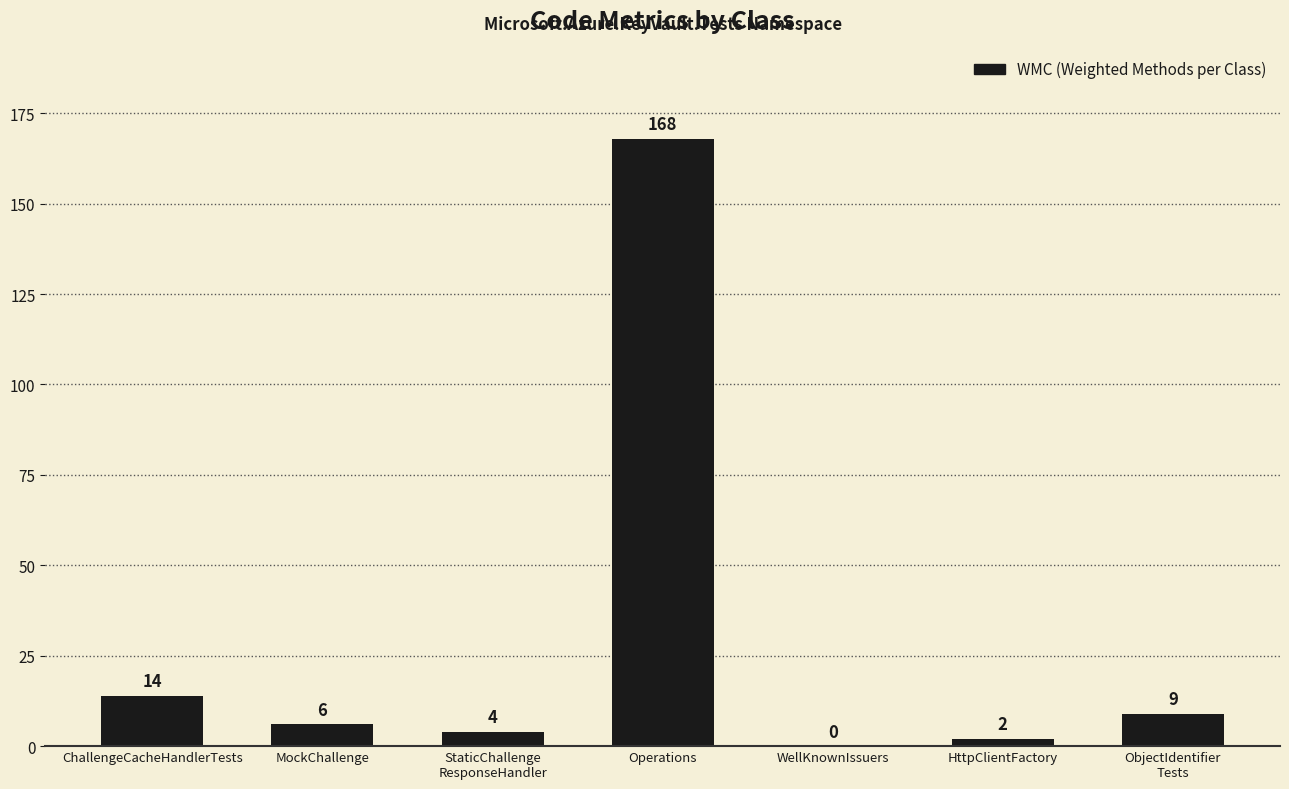

What is the maximum value shown in the chart?

168